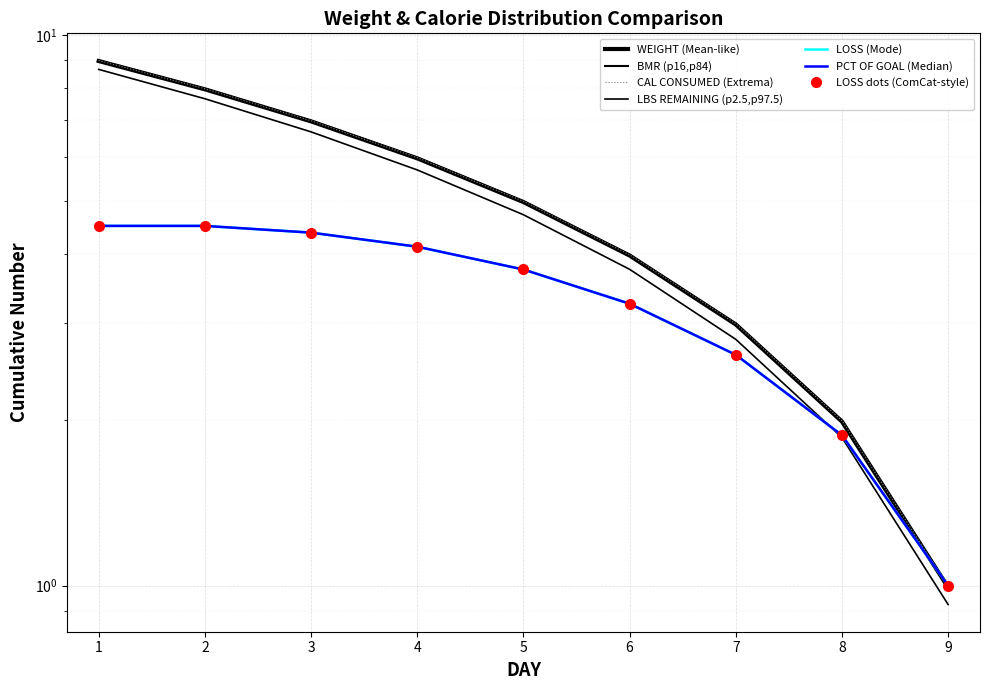

What is the sum of the CAL CONSUMED values at 2 and 3?

14.9